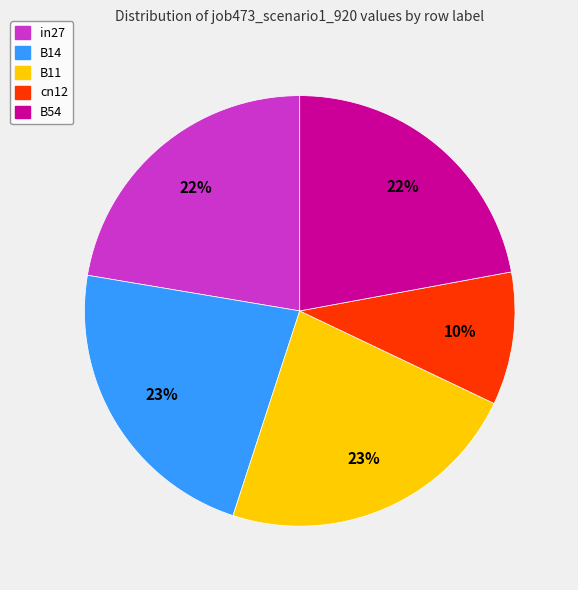

What is the smallest slice in the pie chart?

cn12